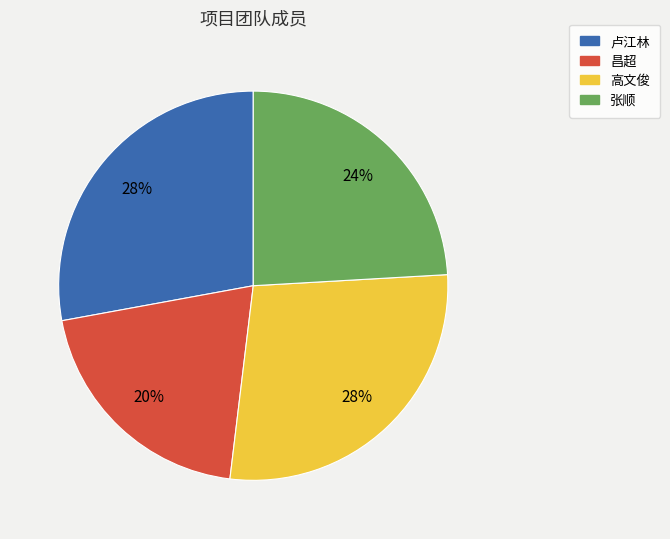

To the nearest percent, what is the average slice percentage?

25%